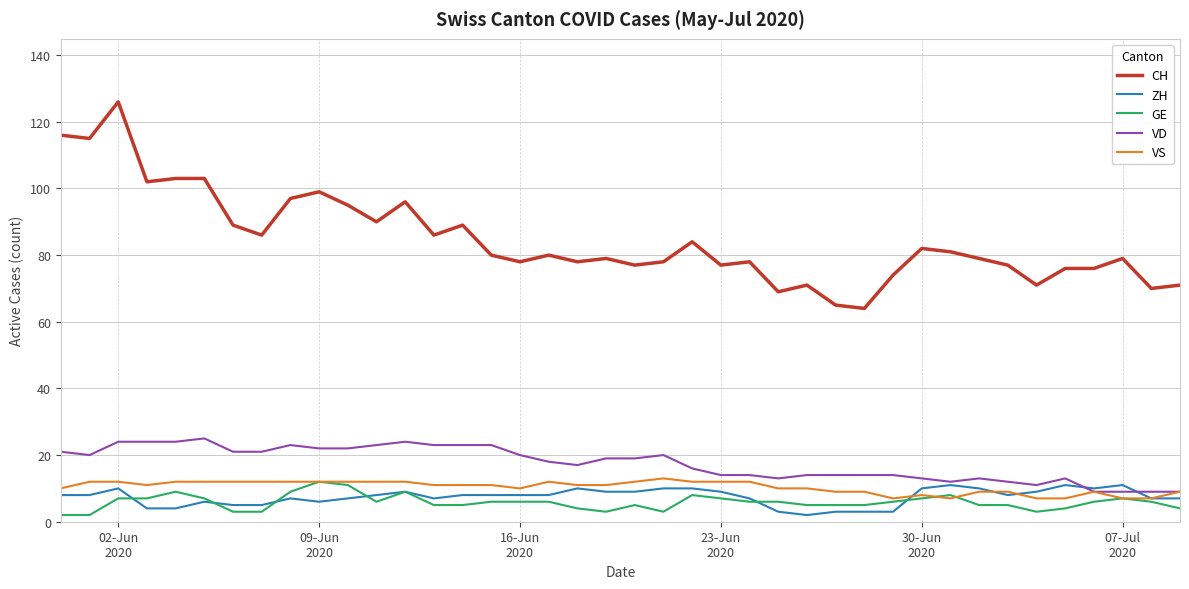

What is the average value of the VD series?

17